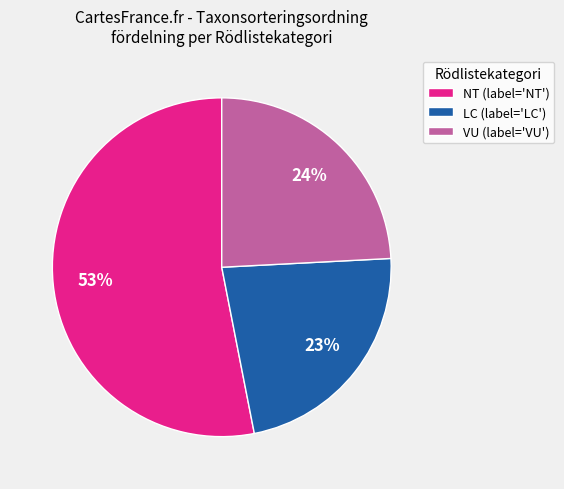

The LC (label='LC') slice represents 37% of the pie. True or false?

False